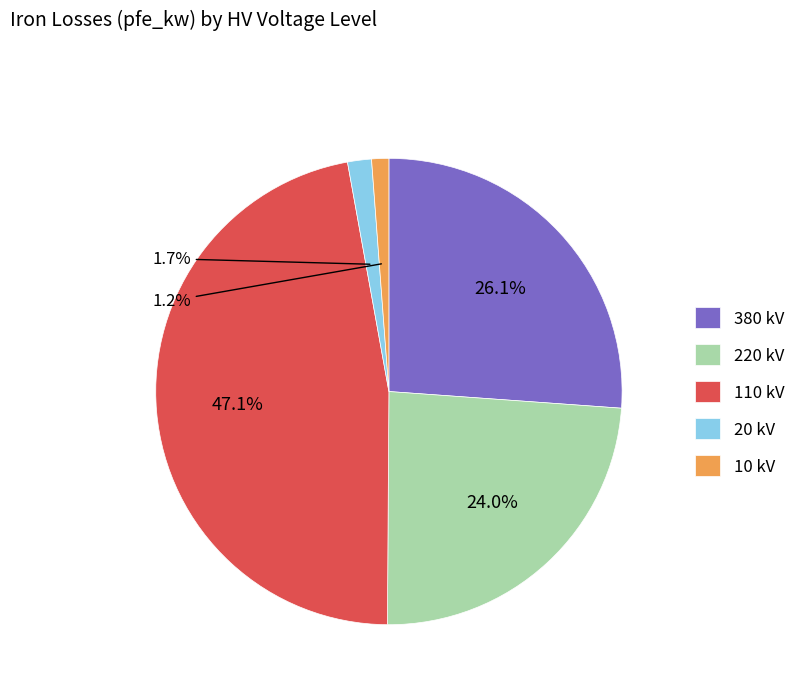

Is there any slice that represents more than half of the pie?

No